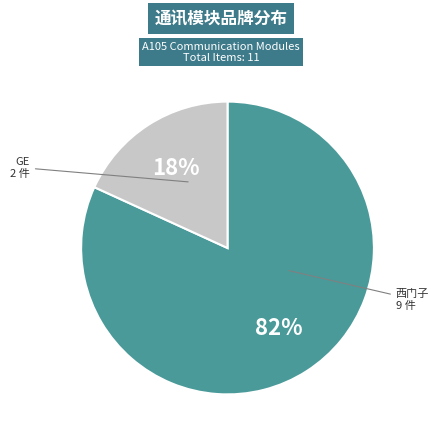

How many slices are in this pie chart?

2